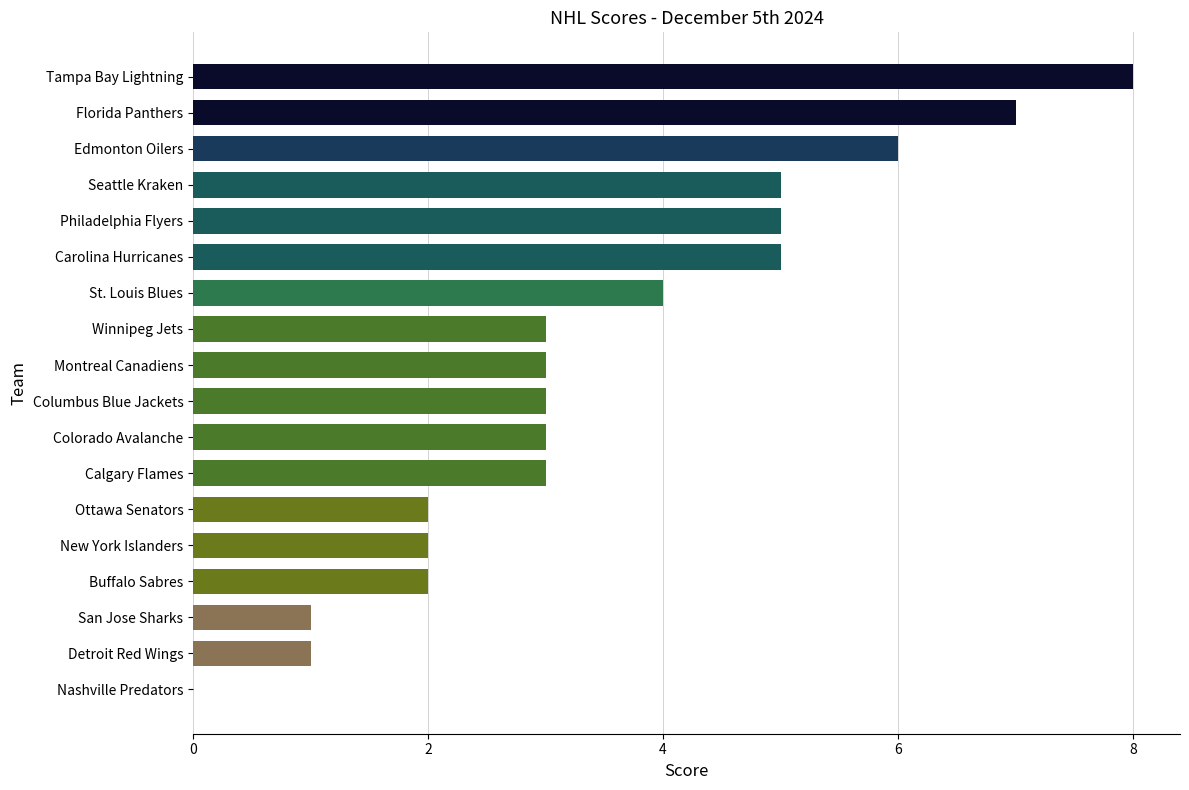

Read the value at Philadelphia Flyers.

5